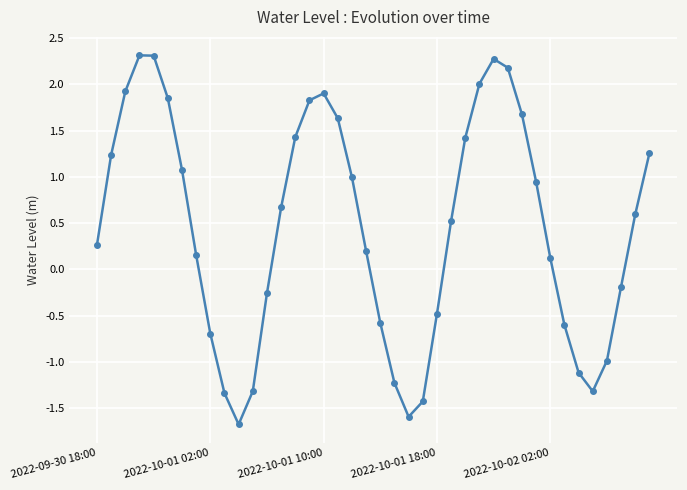

What is the average value?

0.5